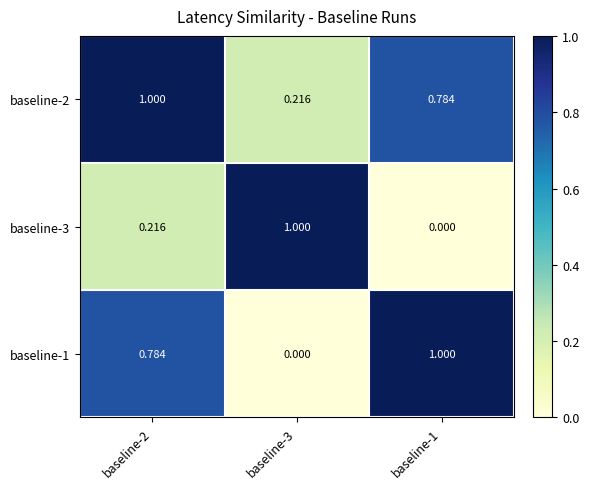

Which series has the largest total across all categories?

baseline-2